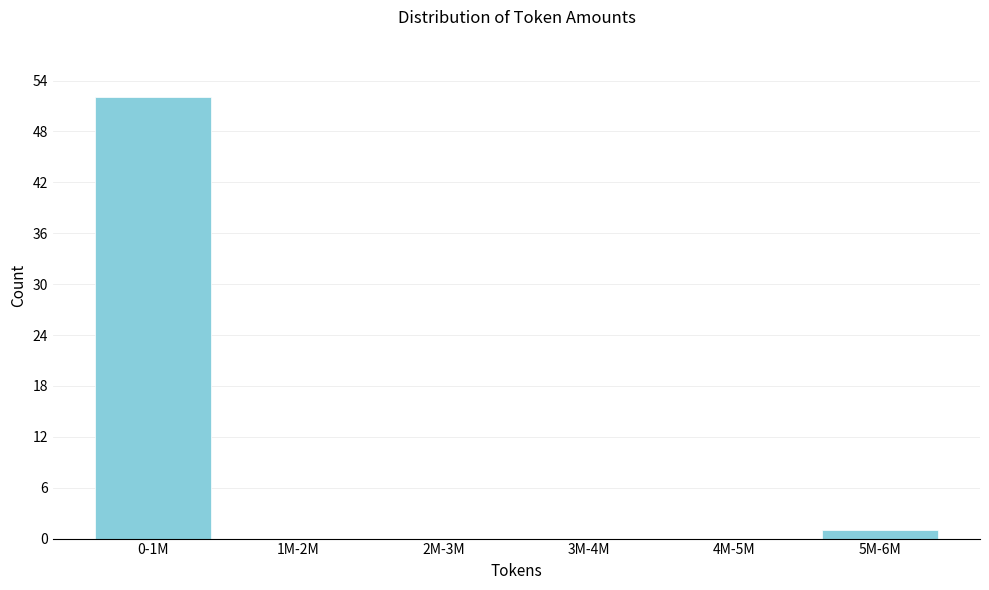

Reading left to right, what are all the values shown in this chart?

0-1M=52	1M-2M=0	2M-3M=0	3M-4M=0	4M-5M=0	5M-6M=1